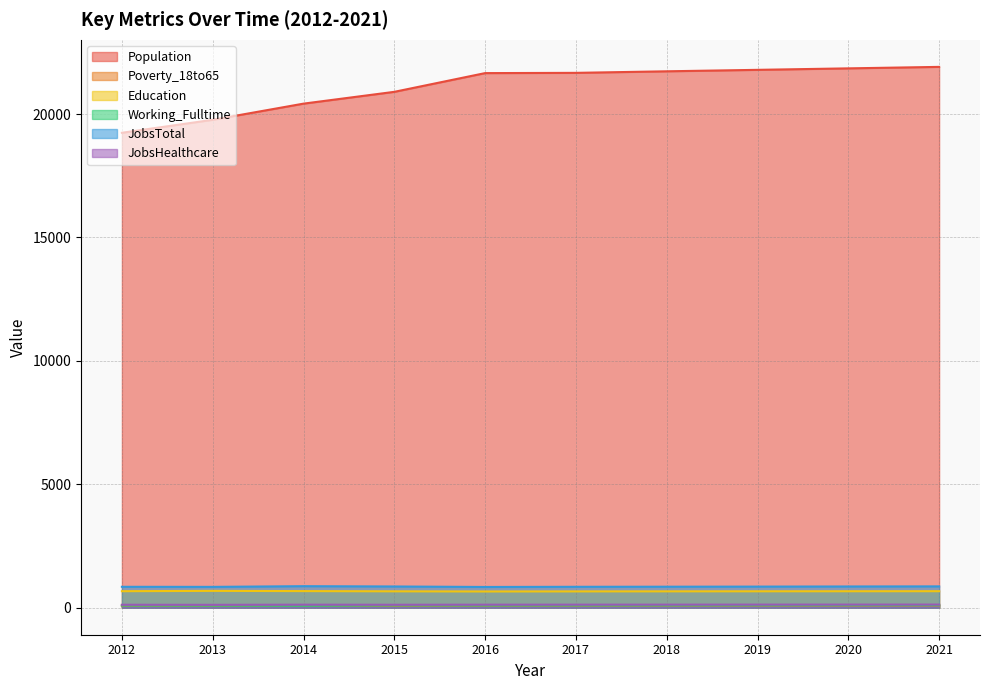

Rank the categories by JobsHealthcare value from lowest to highest.

2013, 2012, 2015, 2014, 2016, 2017, 2018, 2019, 2020, 2021